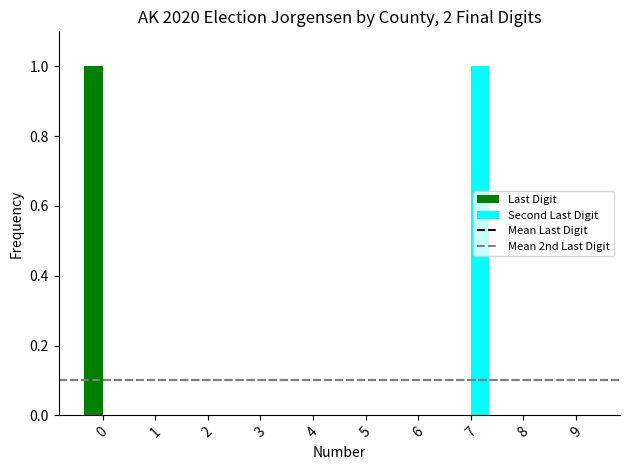

The Last Digit series shows 0 at 6. True or false?

True